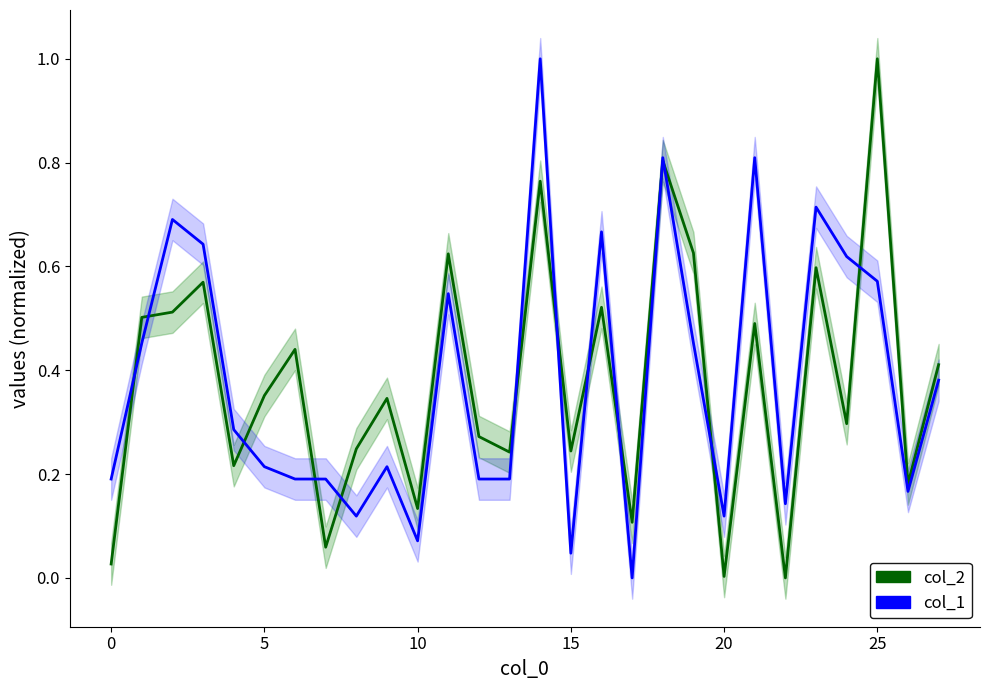

What is the difference between the maximum and minimum values in the col_1 series?

1.0